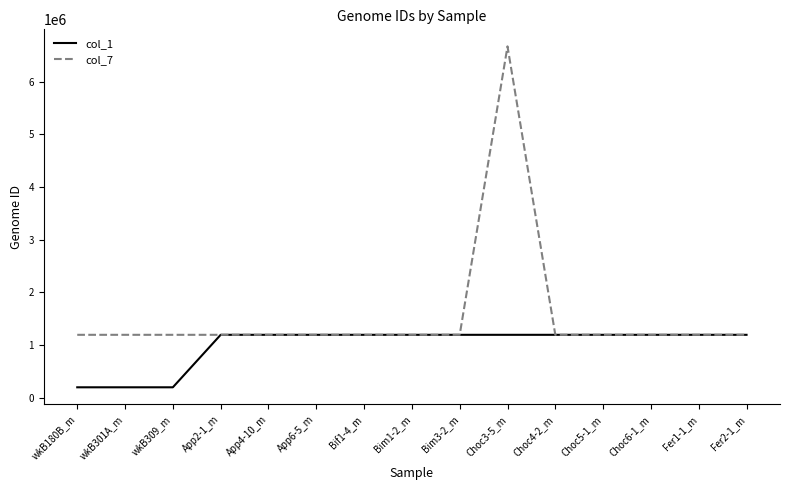

What position from the left is wkB309_m?

3